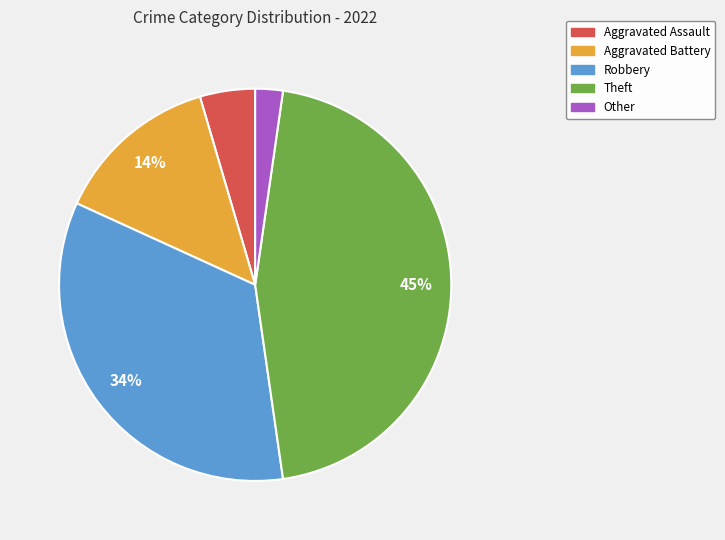

To the nearest percent, what is the difference between the largest and smallest slice percentages?

43%